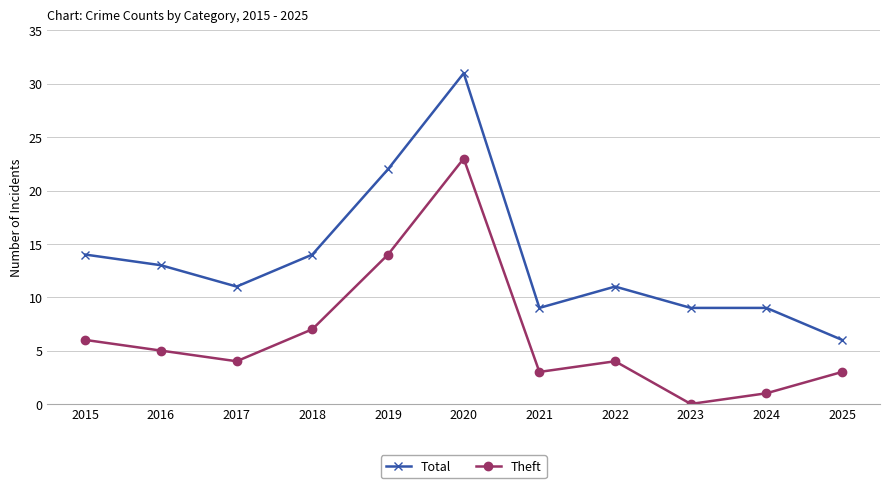

At which category does Total reach its first local valley?

2017